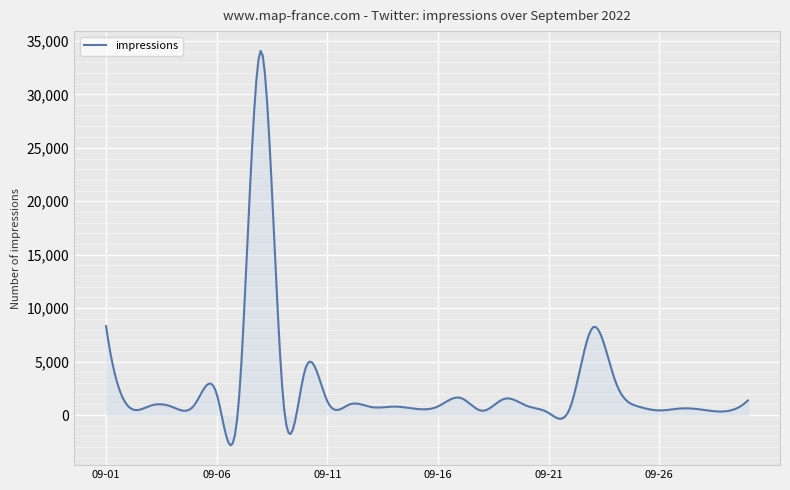

What is the difference between the maximum and minimum values?

36917.2